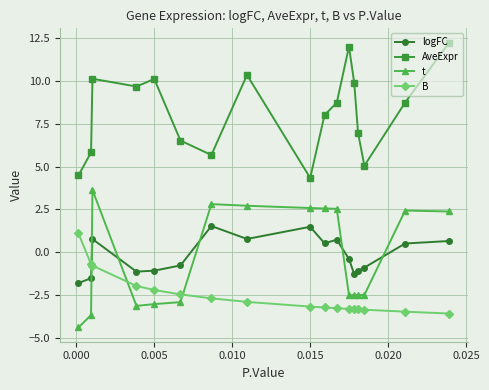

How many intersections are there between t and logFC?

5